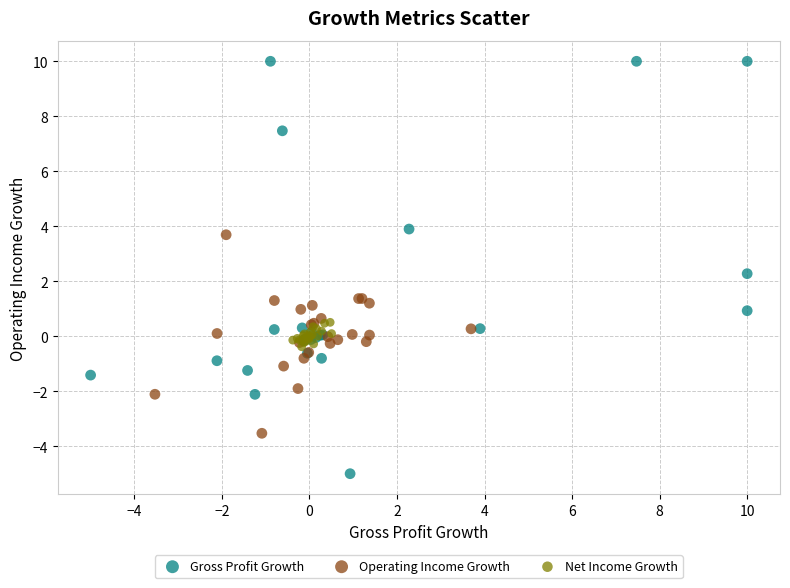

Which series contains the lowest Y value?

Gross Profit Growth